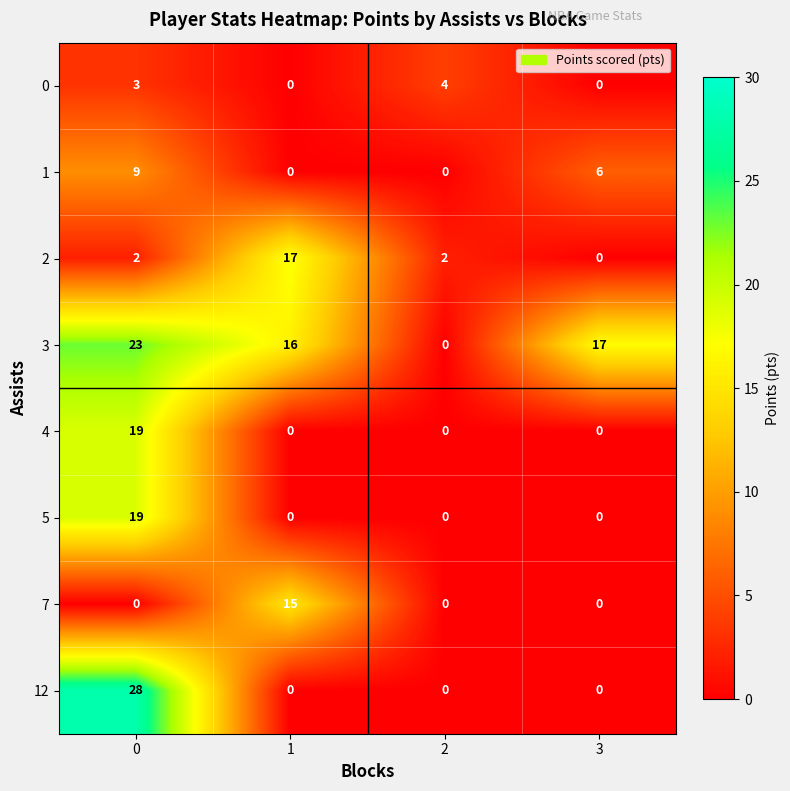

True or false: 5 has a value of 8 at 3.

False